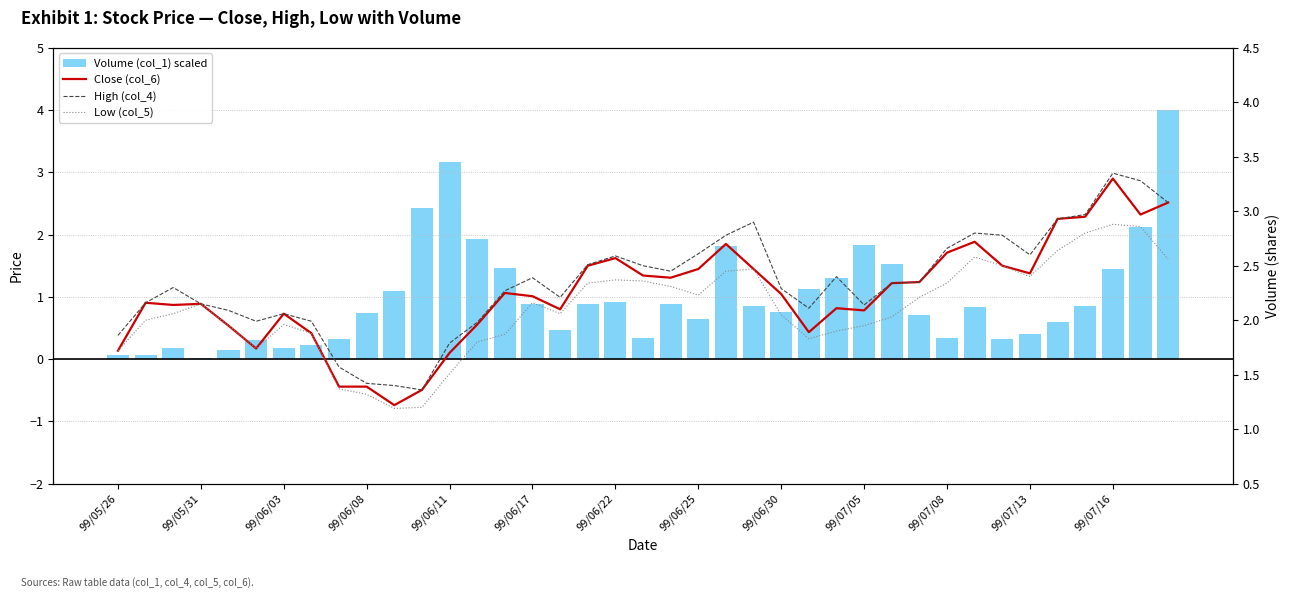

How many data points does each series have?

39